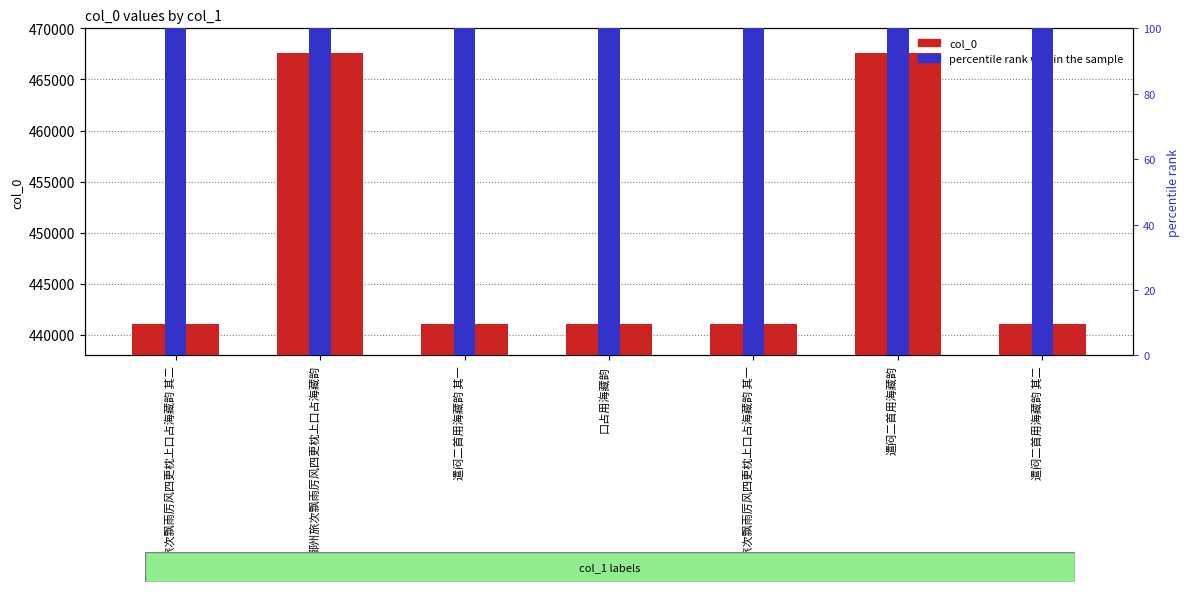

What is the label of the 3rd bar from the left?

遣闷二首用海藏韵 其一